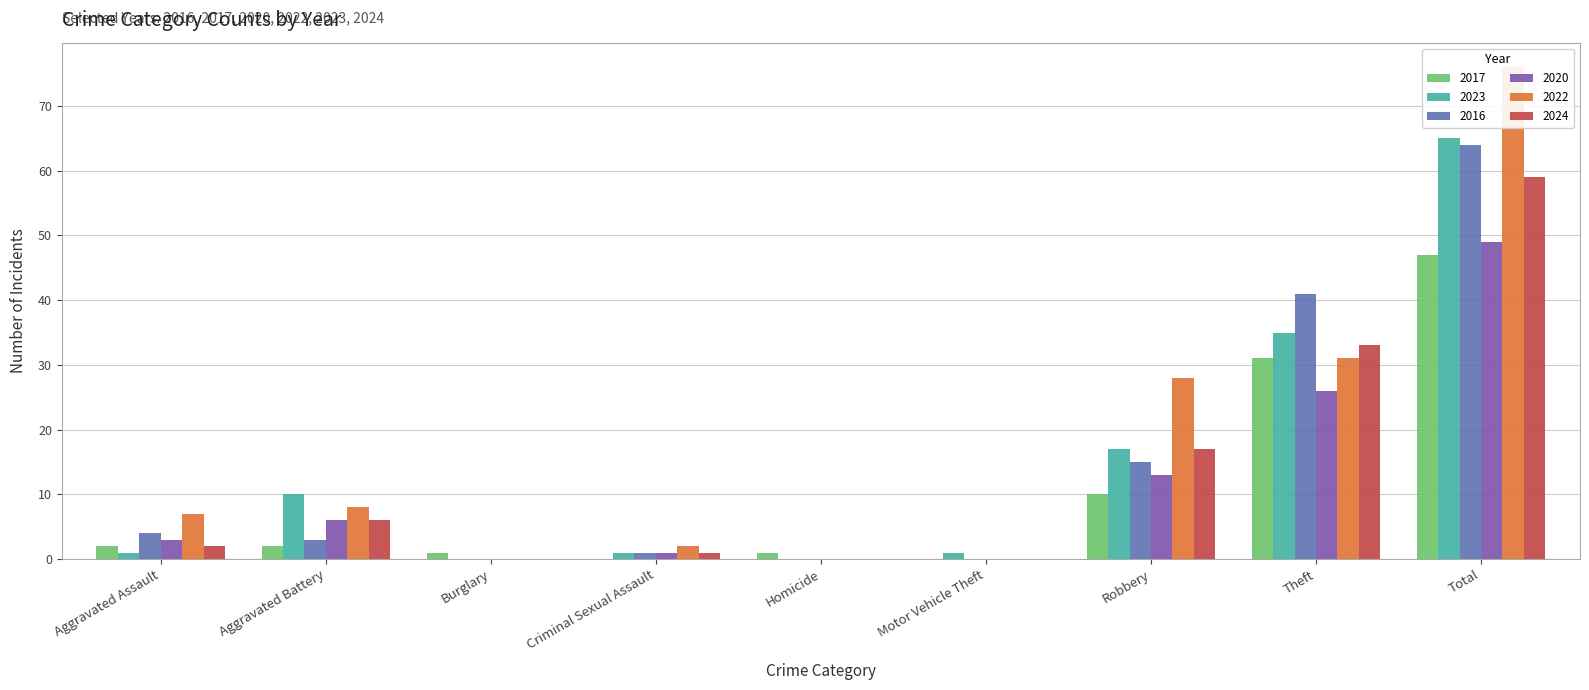

What are all the series names shown in the legend?

2017, 2023, 2016, 2020, 2022, 2024